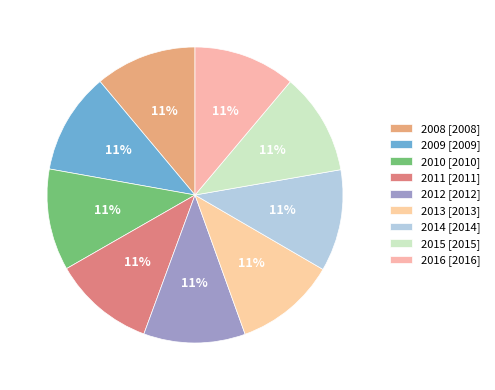

The 2011 slice represents 11% of the pie. True or false?

True